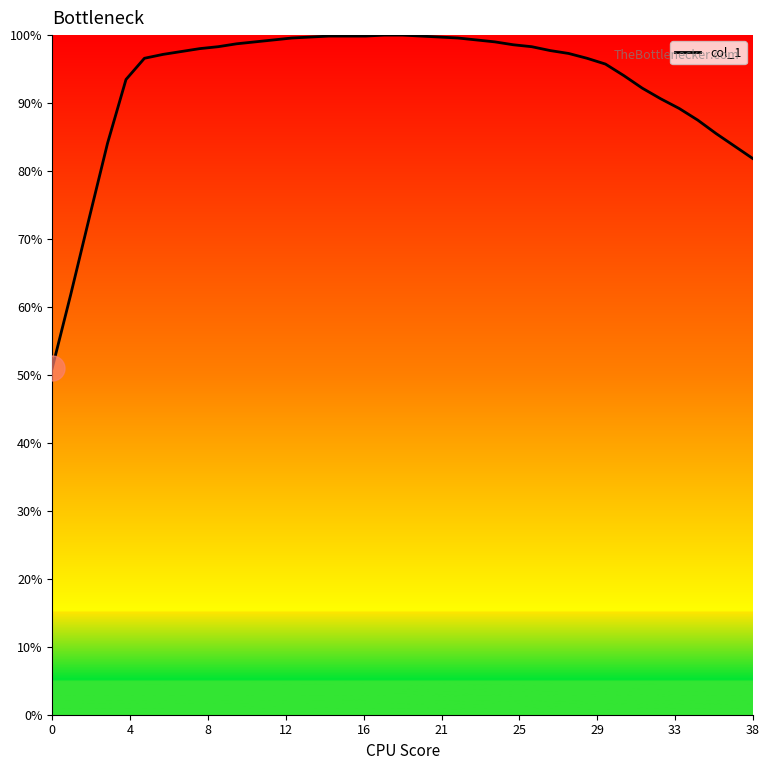

What is the difference between the maximum and minimum values?

49.0